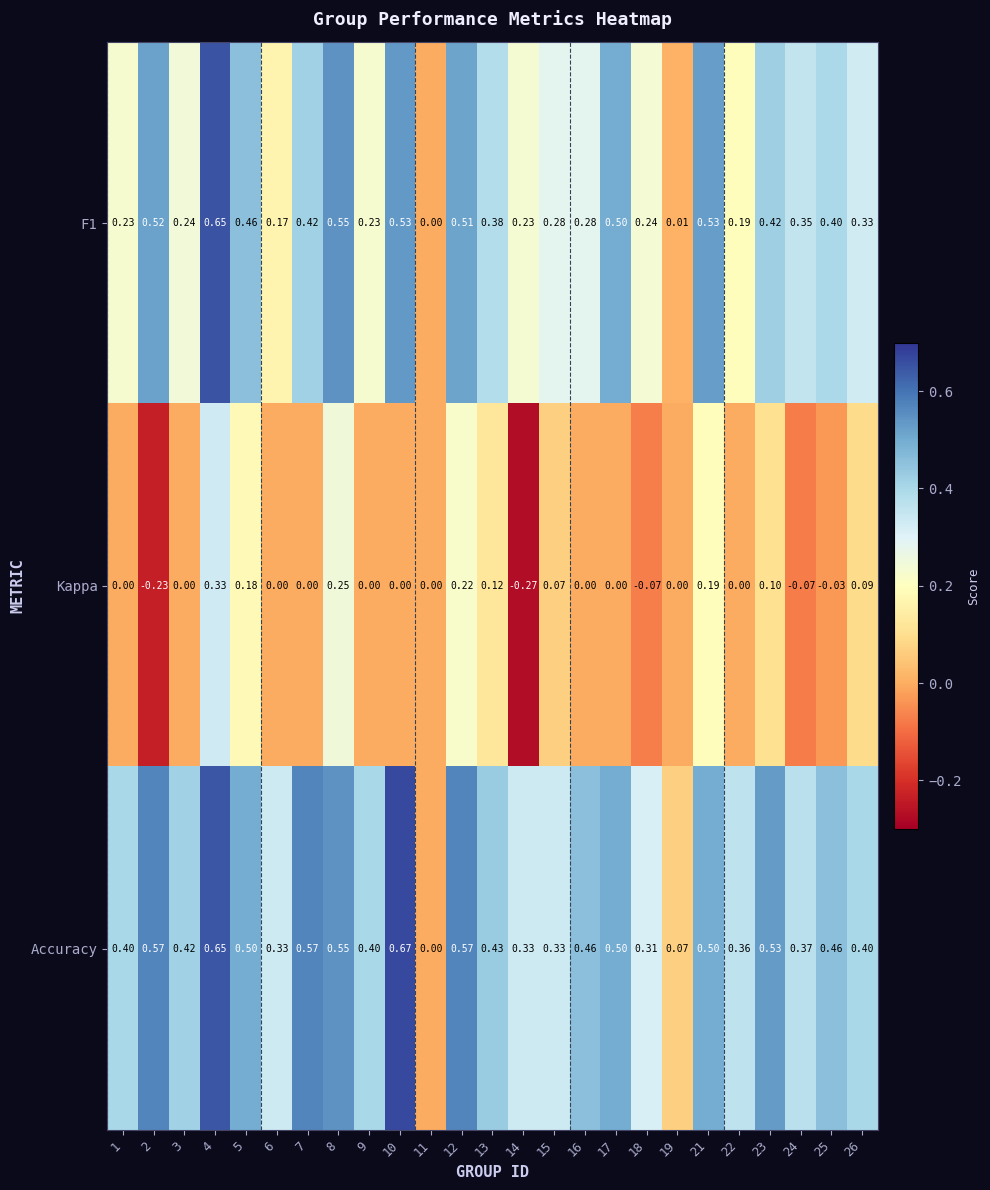

Which series changed the most between 2 and 24?

Accuracy